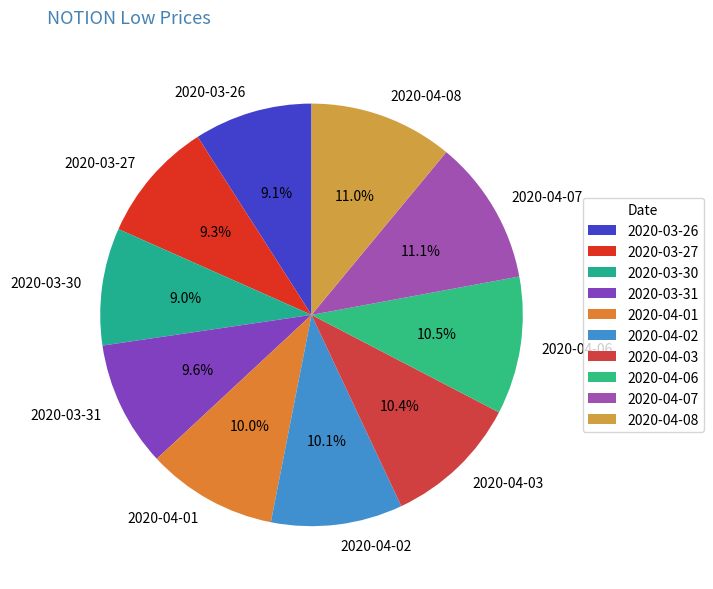

Count the number of slices in the pie.

10